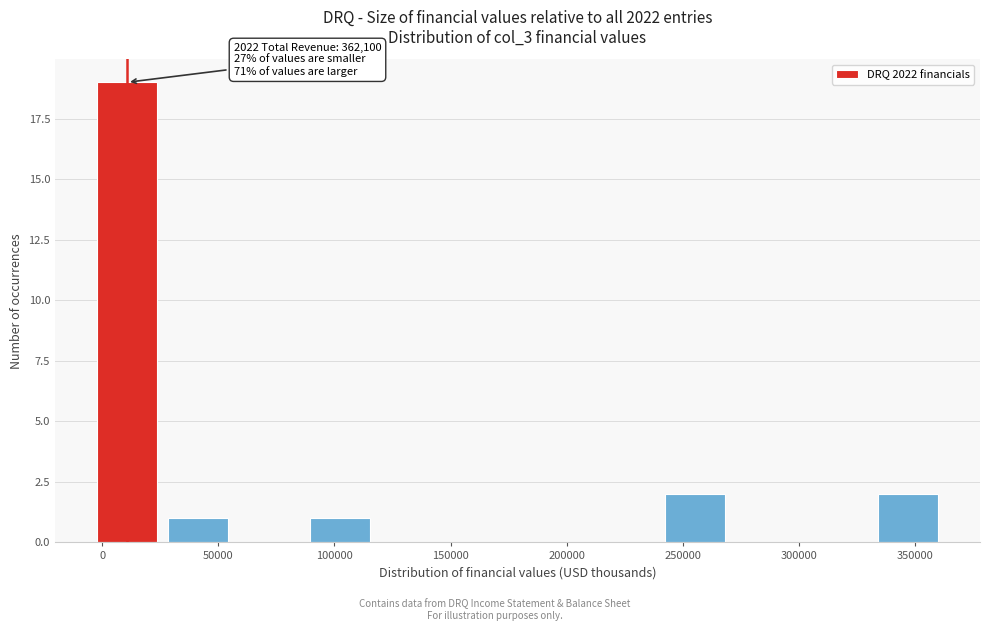

Which range on the x-axis has the tallest bar?

-5000 to 25000